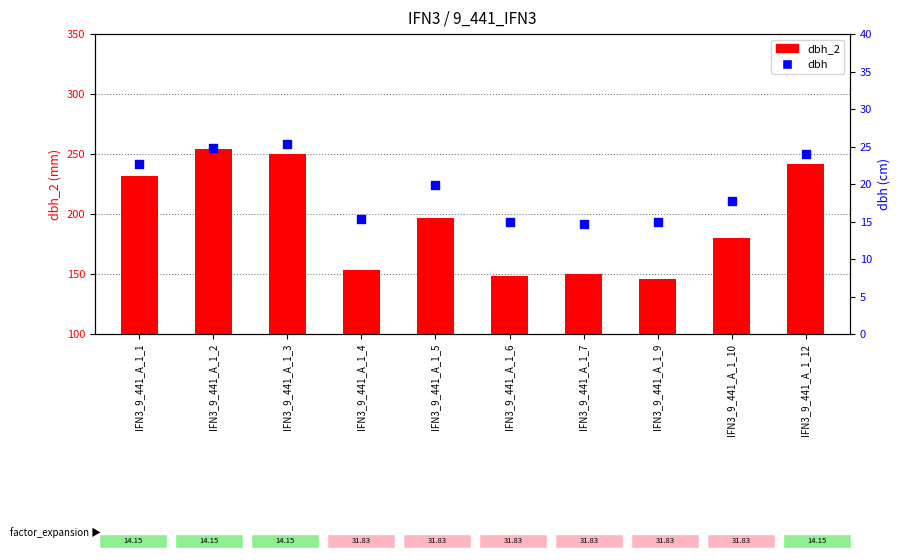

Which series has the largest total across all categories?

dbh_2